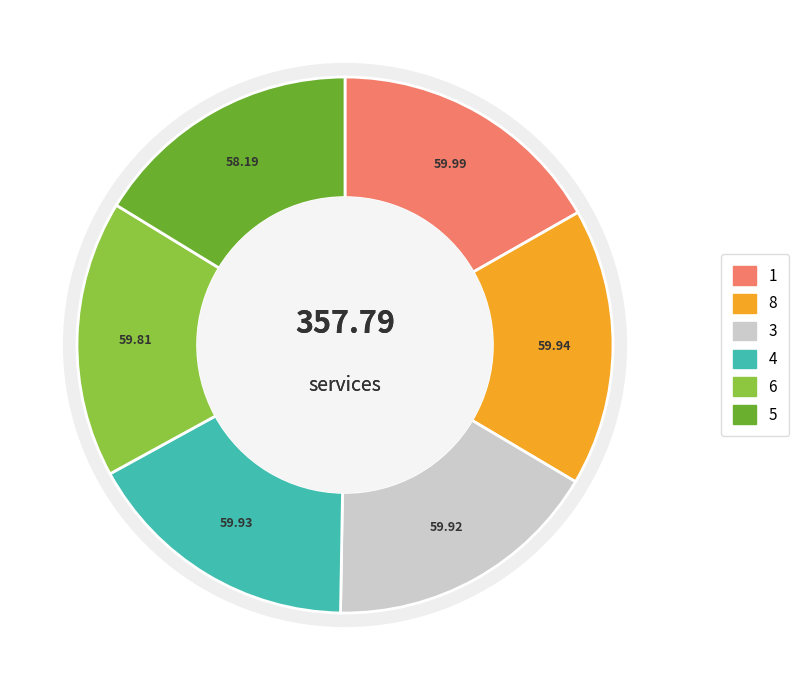

What percentage do 6 and 1 together represent?

33.5%